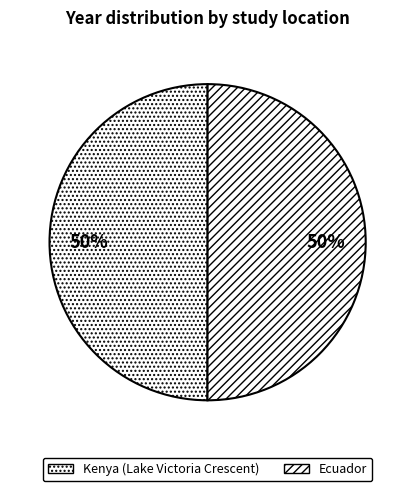

How many slices are in this pie chart?

2